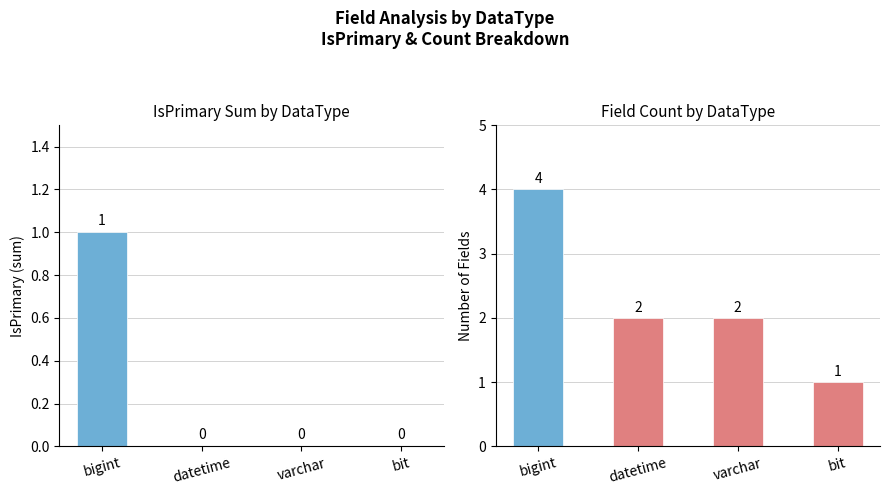

Reading left to right, transcribe all the data shown in this chart.

IsPrimary Sum: 1	0	0	0
Field Count: 4	2	2	1